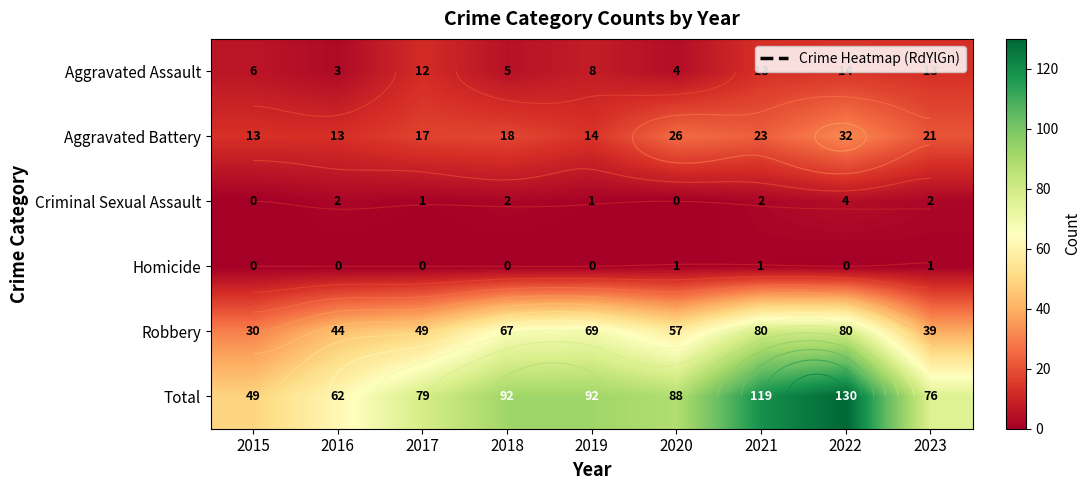

Between 2020 and 2021, which series saw the biggest shift?

Total